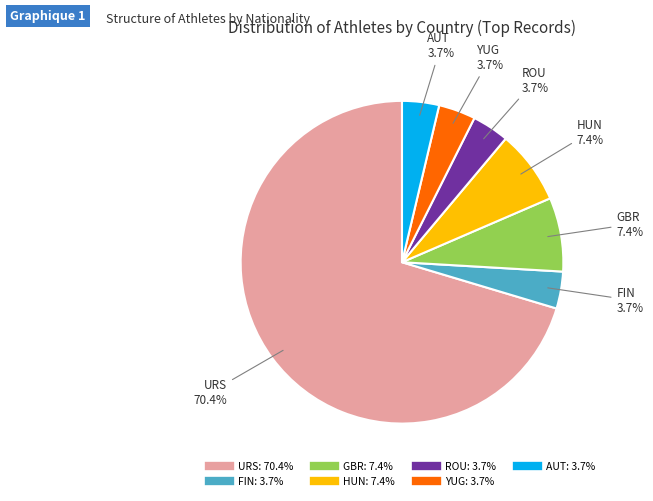

How much of the chart is everything except ROU?

96.3%